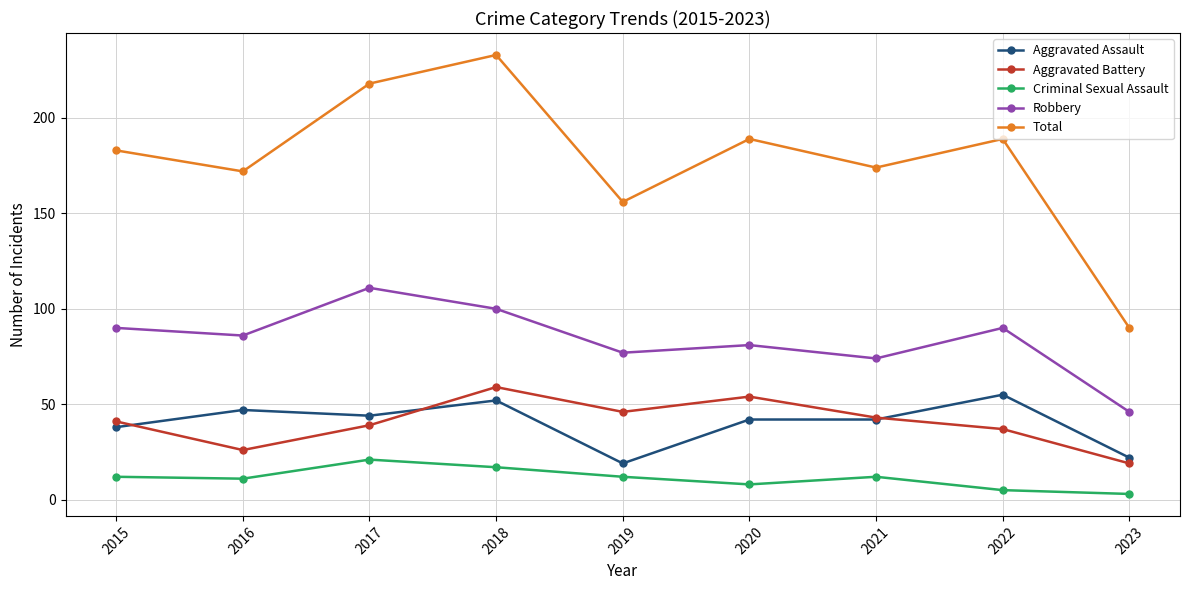

Is the value of Robbery at 2018 greater than the value of Aggravated Battery at 2019?

Yes